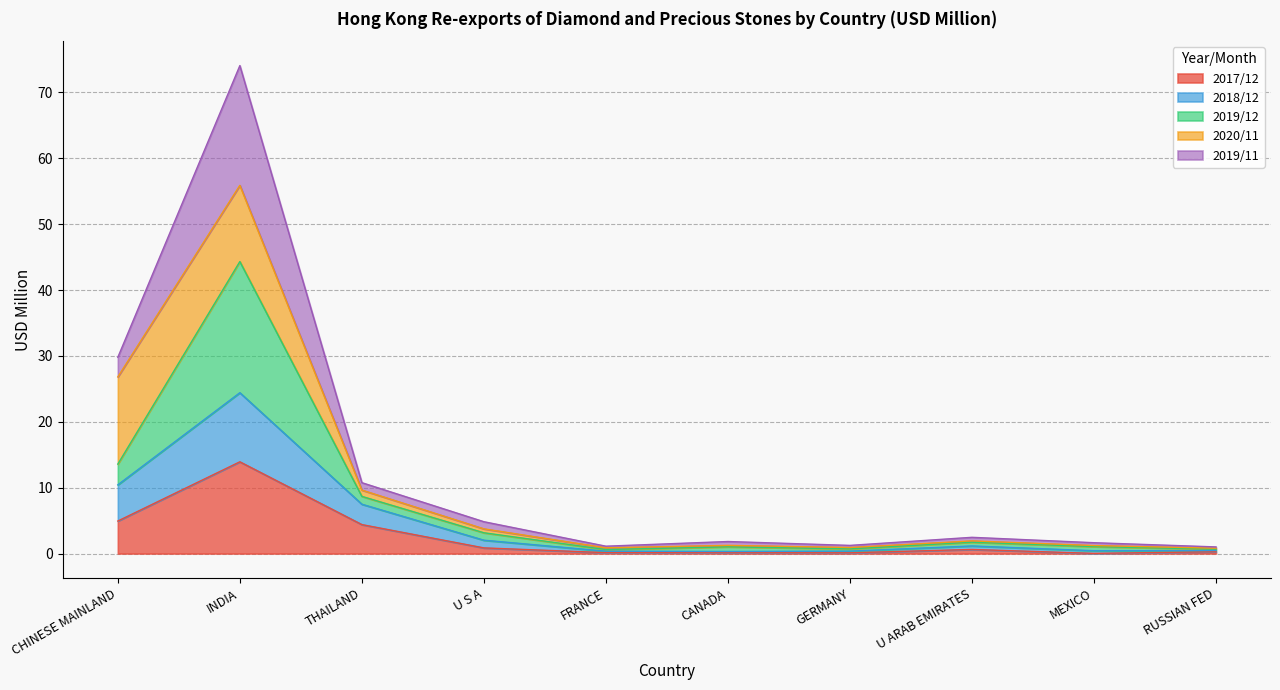

What is the difference between the maximum and minimum values in the 201712 series?

13.9